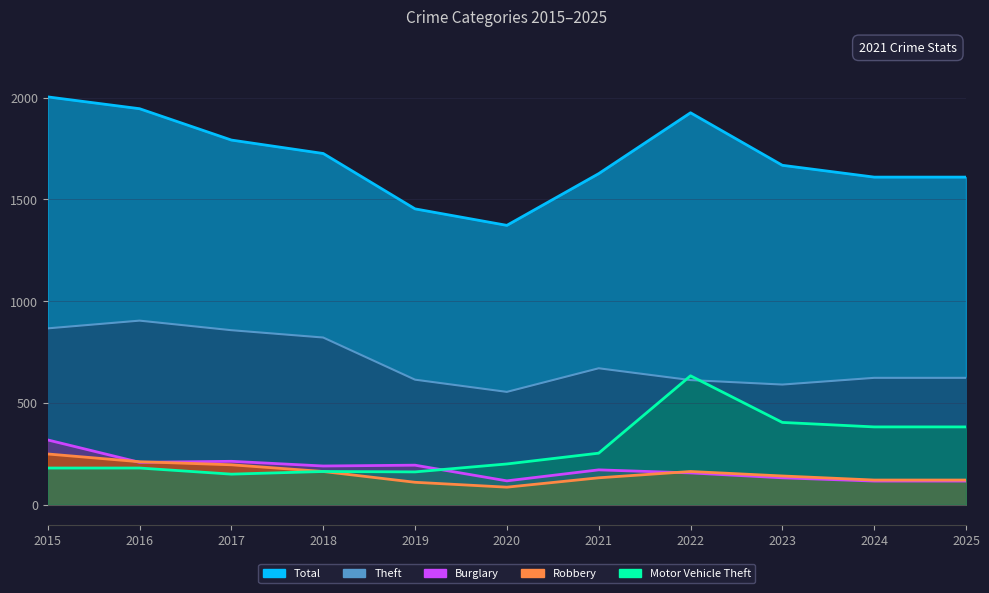

Which label corresponds to the smallest value in the chart?

2020